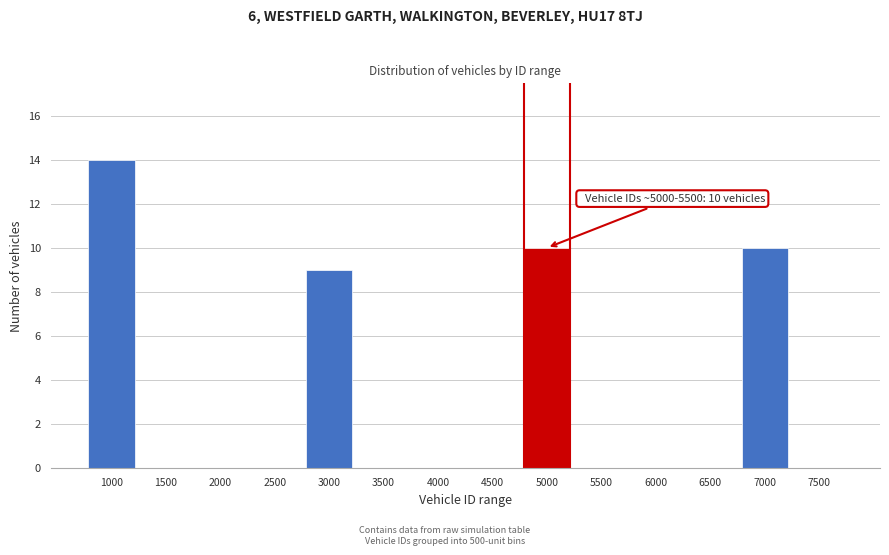

Reading right to left, transcribe all the data shown in this chart.

7500=0	7000=10	6500=0	6000=0	5500=0	5000=10	4500=0	4000=0	3500=0	3000=9	2500=0	2000=0	1500=0	1000=14